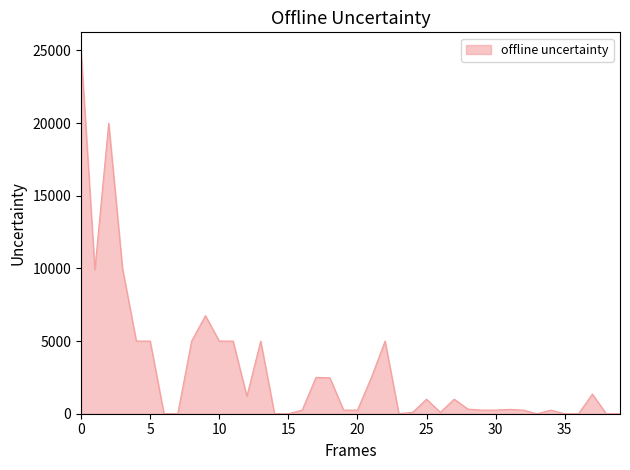

What is the maximum value shown in the chart?

25000